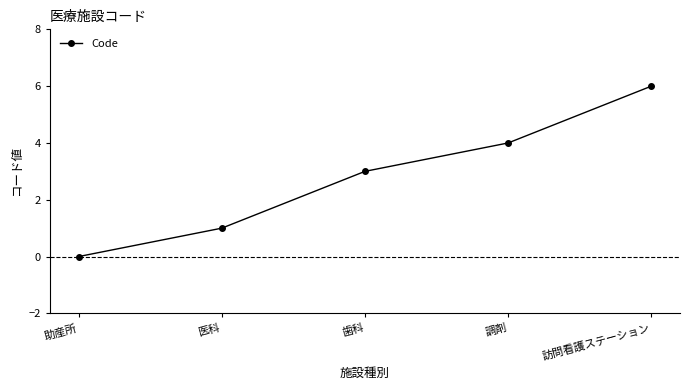

Read the value at 歯科.

3